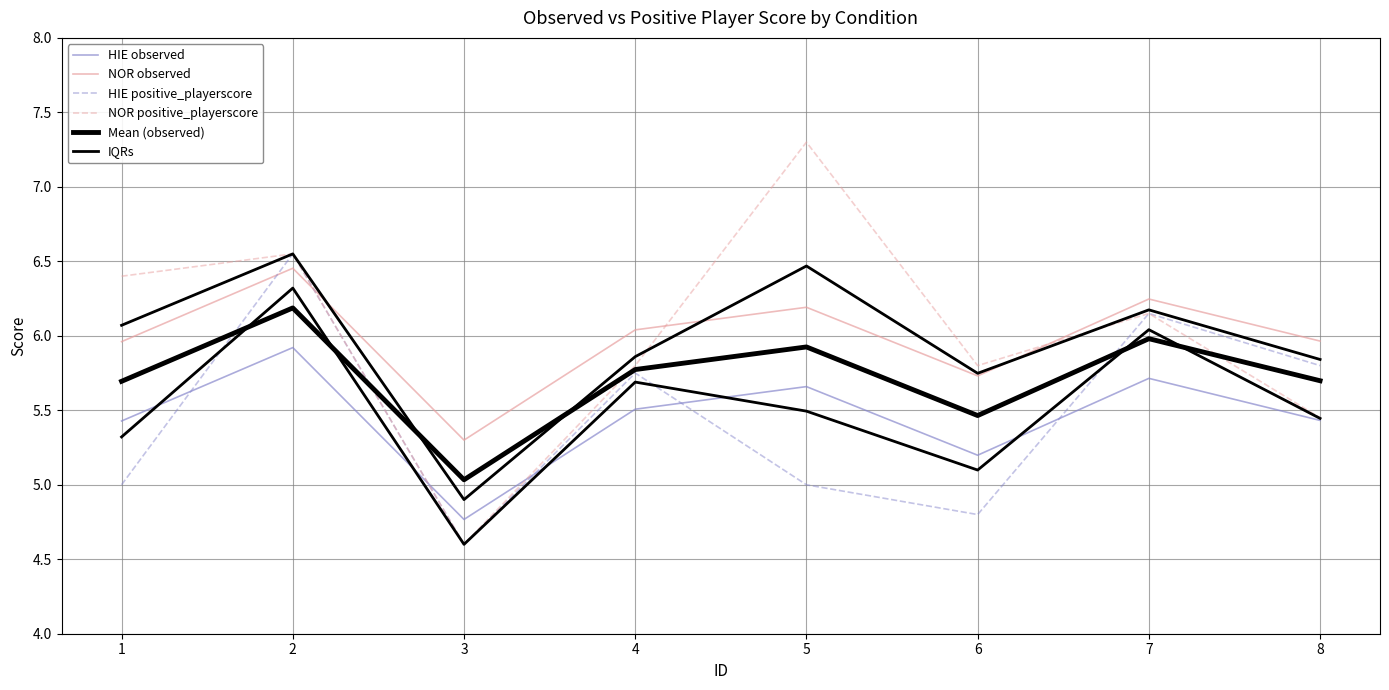

How many intersections are there between HIE positive_playerscore and NOR observed?

2